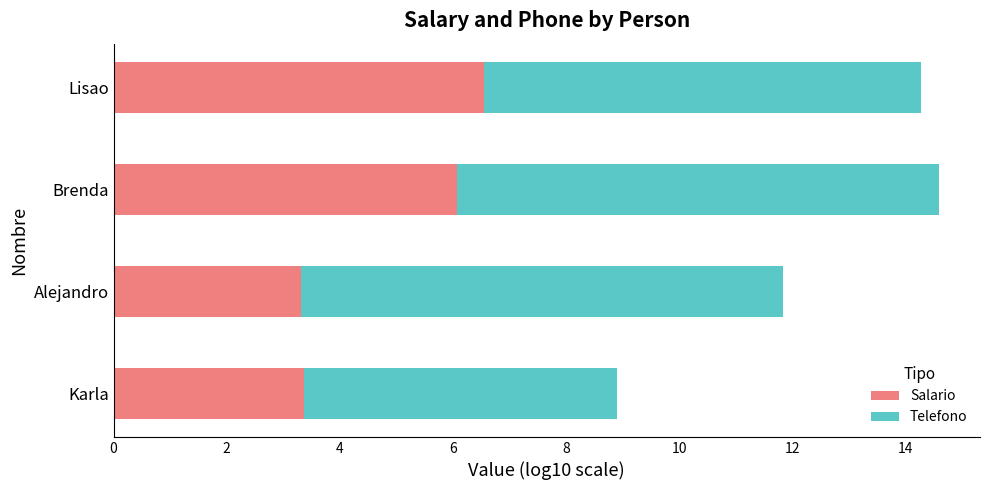

Is it true that Salario equals 10.6 at Brenda?

False